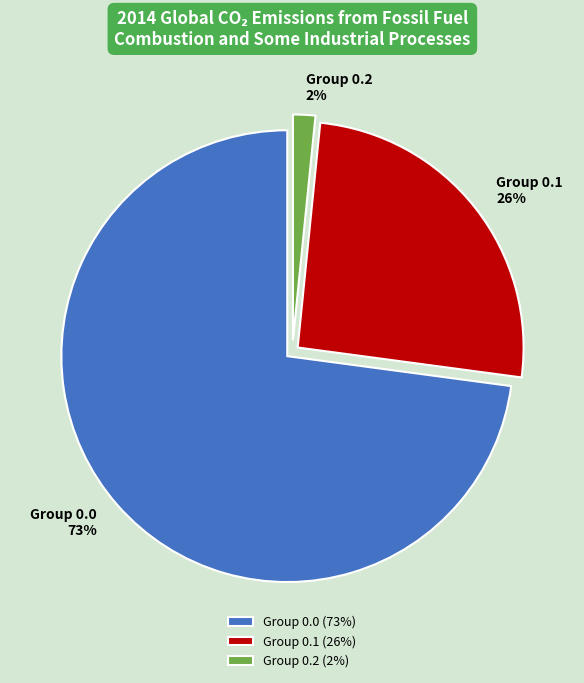

Does any single category account for the majority?

Yes